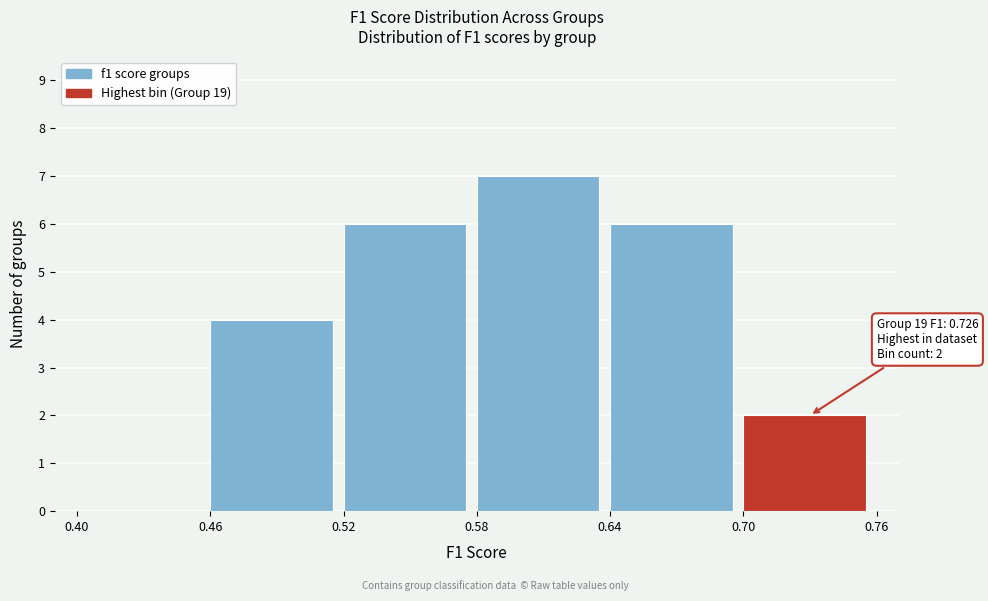

Which range on the x-axis has the tallest bar?

0.58 to 0.64